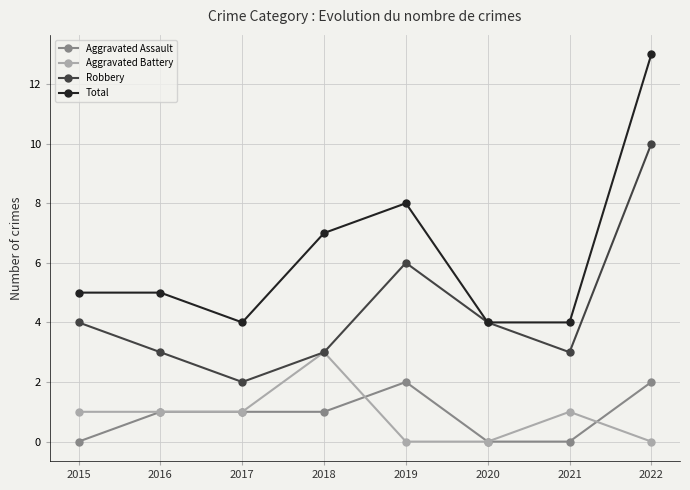

At which label does Total reach its peak?

2022